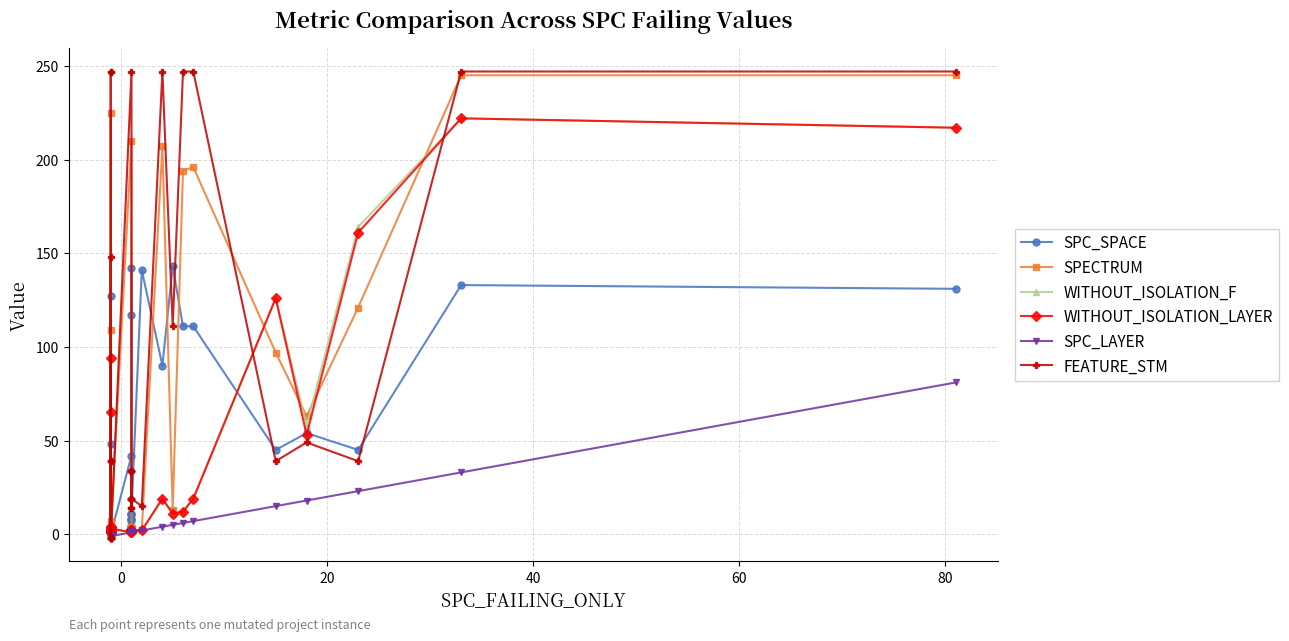

Which series has the largest total across all categories?

FEATURE_STM